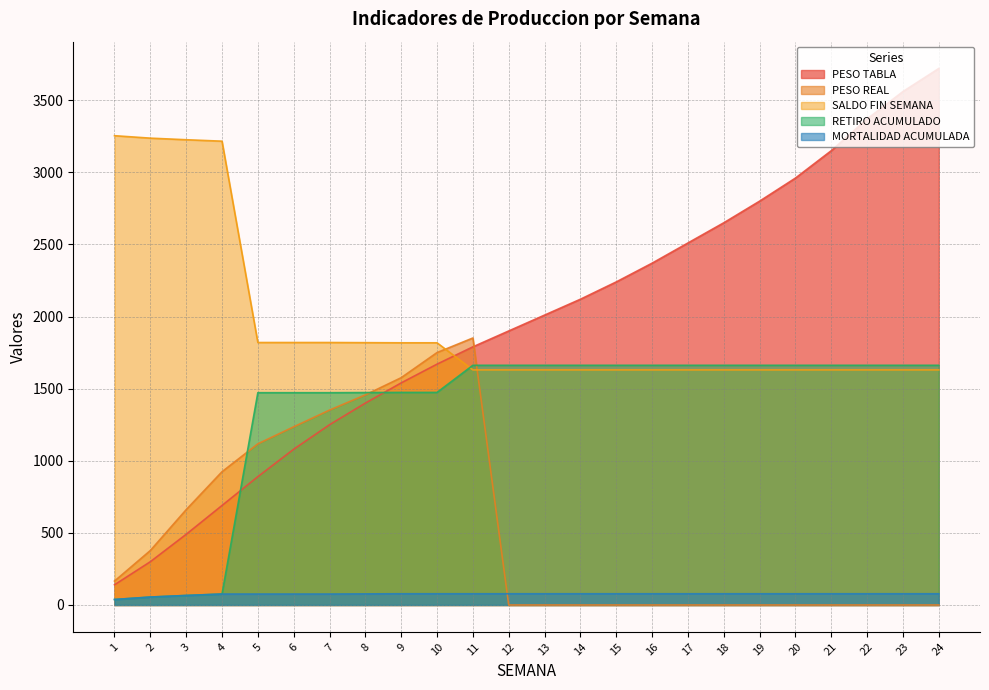

What value does the SALDO FIN SEMANA series have at 7?

1820.0